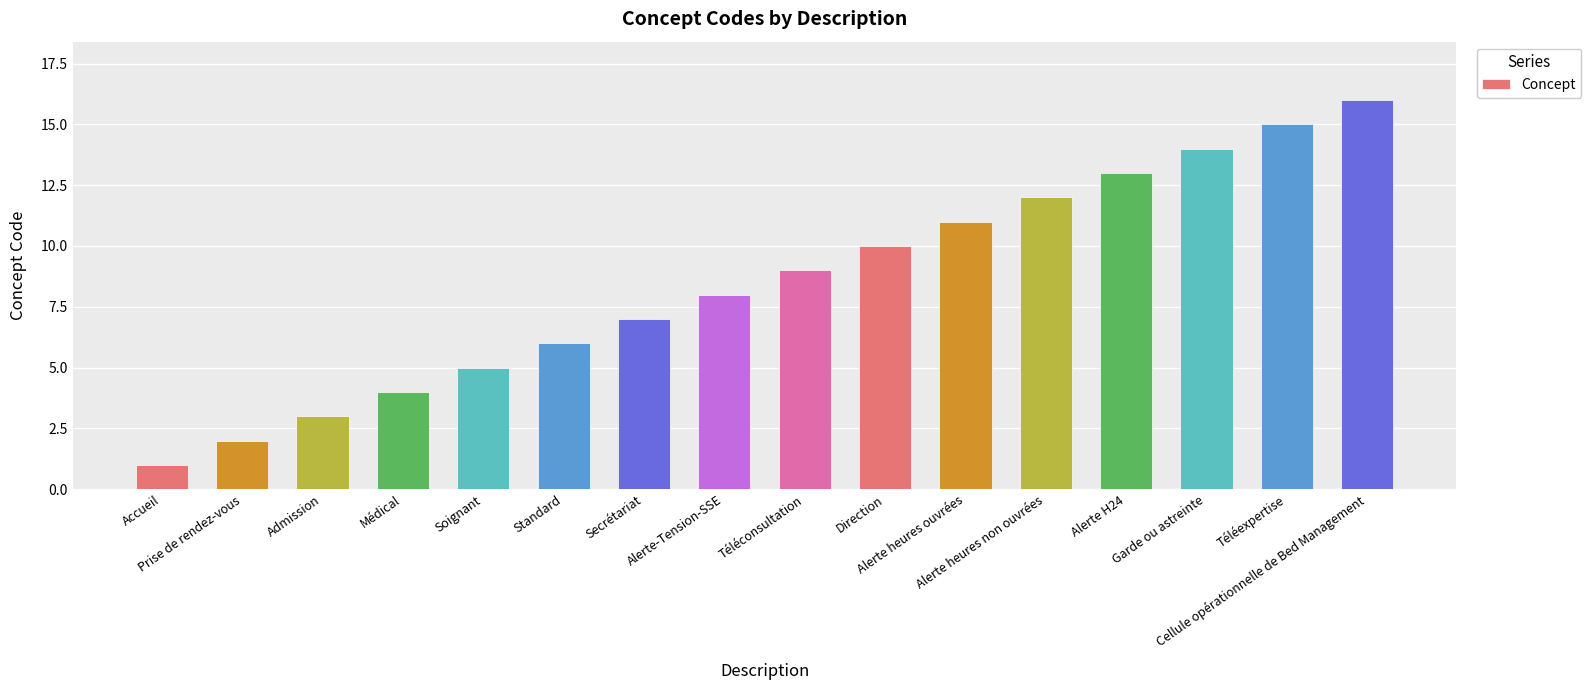

What is the change in value from Secrétariat to Garde ou astreinte?

+7